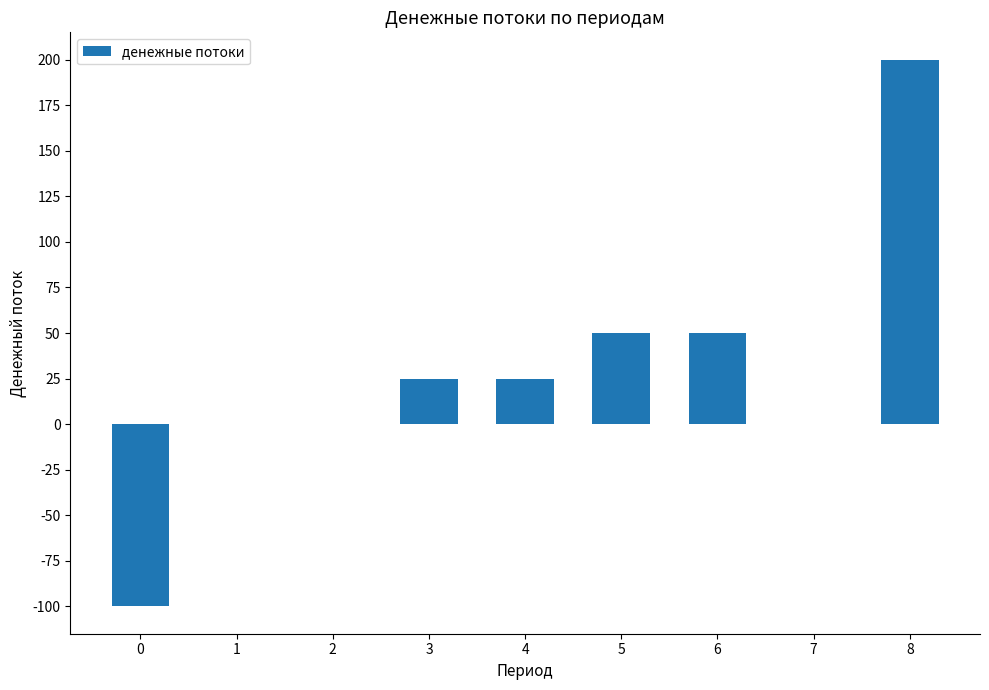

How many distinct data groups are displayed?

1